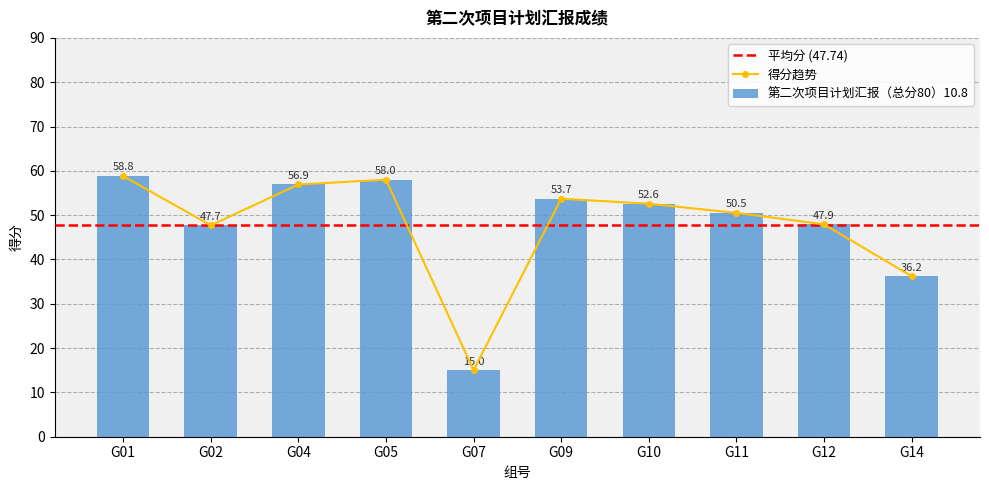

Reading right to left, list all the values displayed in this chart.

36.2	47.9	50.5	52.6	53.7	15.0	58.0	56.9	47.7	58.8